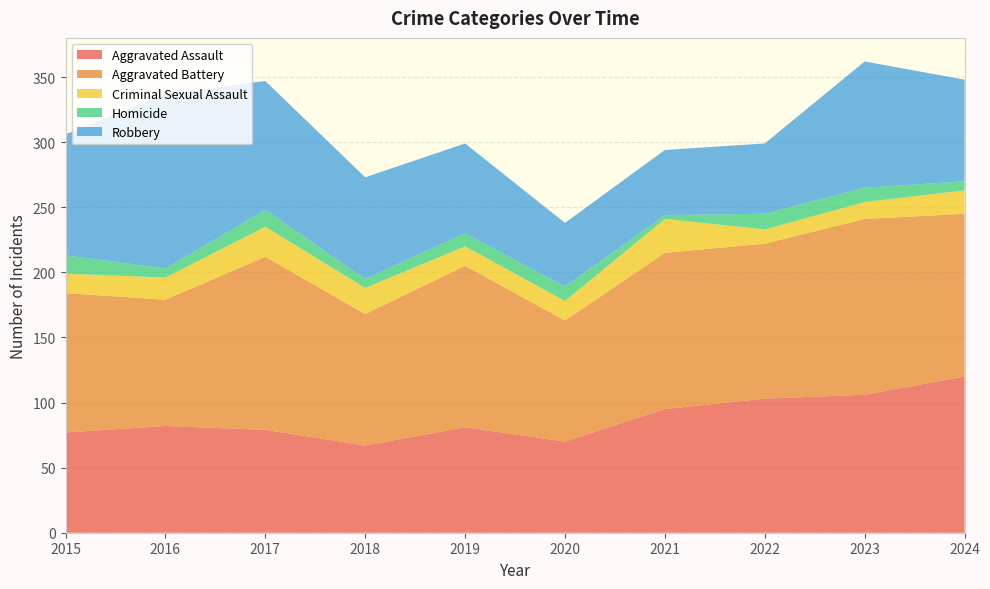

Reading right to left, what are all the values shown in this chart?

Aggravated Assault: 120	106	103	95	70	81	67	79	82	77
Aggravated Battery: 125	135	119	120	93	124	101	133	97	107
Criminal Sexual Assault: 18	13	11	26	15	15	20	23	17	15
Homicide: 7	11	12	3	11	10	7	13	7	14
Robbery: 78	97	54	50	49	69	78	99	134	93